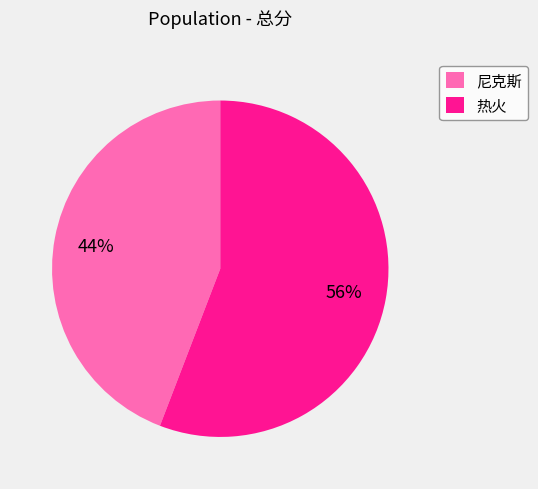

Do 尼克斯 and 热火 together represent more than half of the pie?

Yes